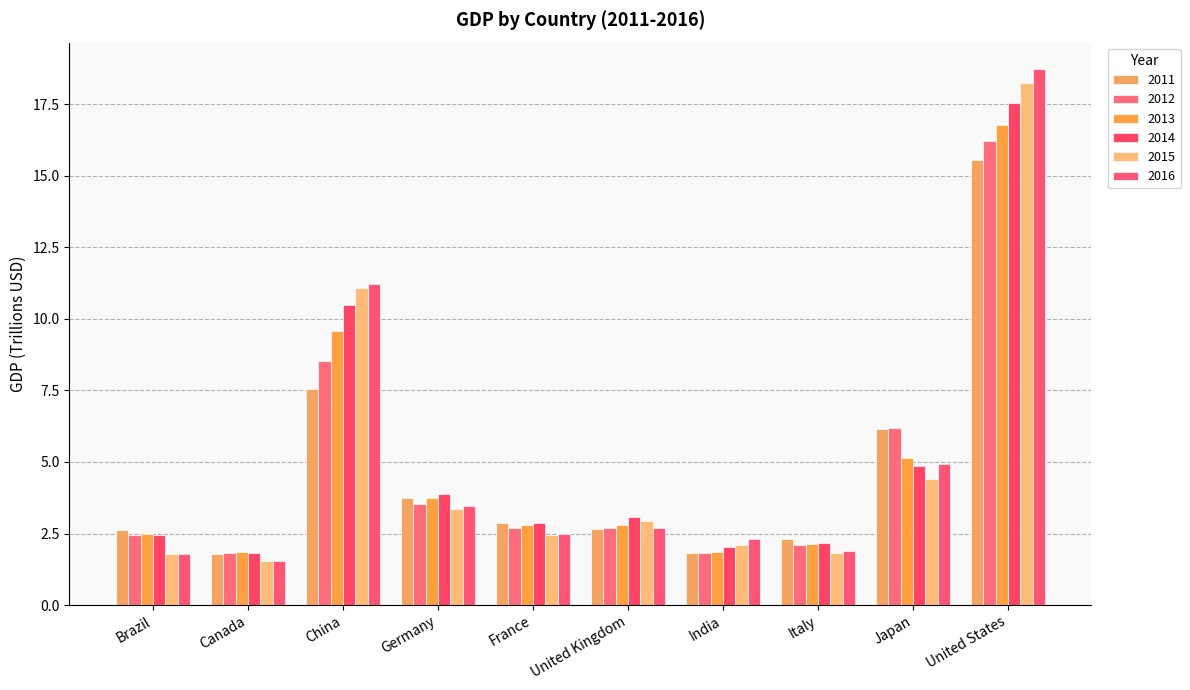

What is the label of the 1st bar from the right?

United States